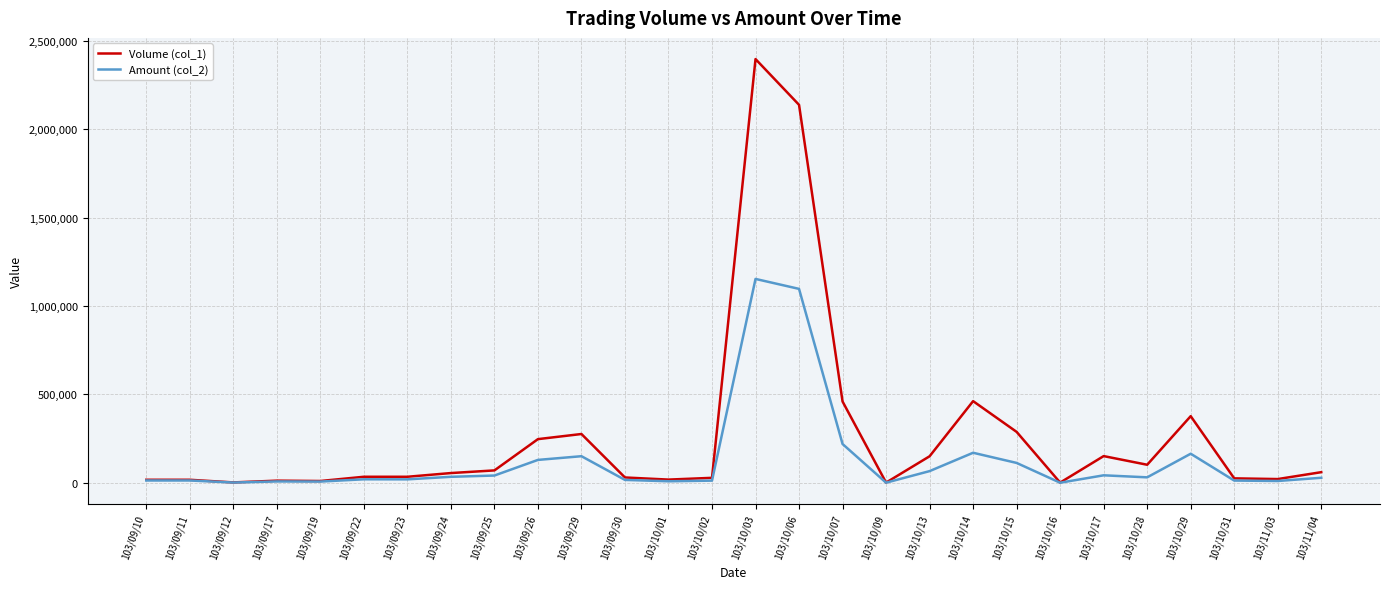

Rank the series by their maximum value, from lowest to highest.

Amount (col_2), Volume (col_1)